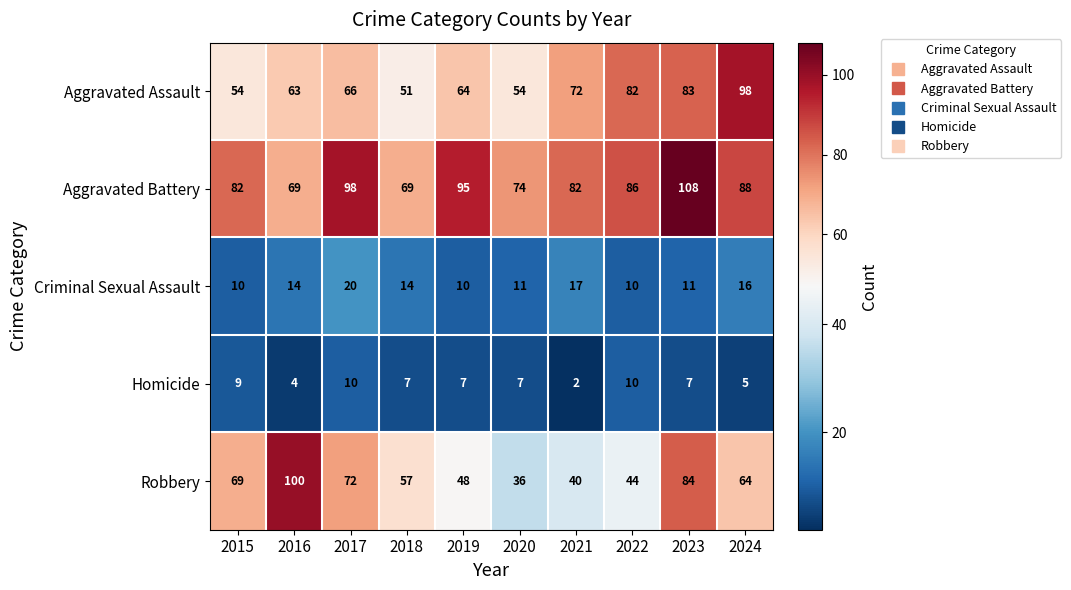

What is the approximate value of Robbery at 2024?

64